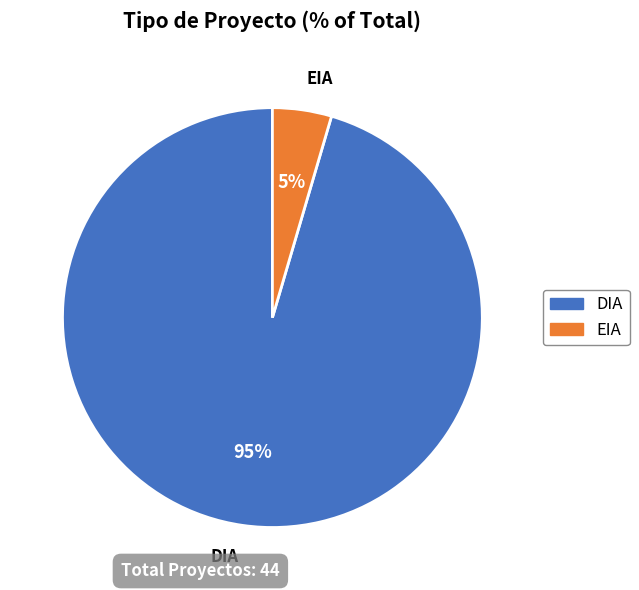

Rank the categories by value from highest to lowest.

DIA, EIA